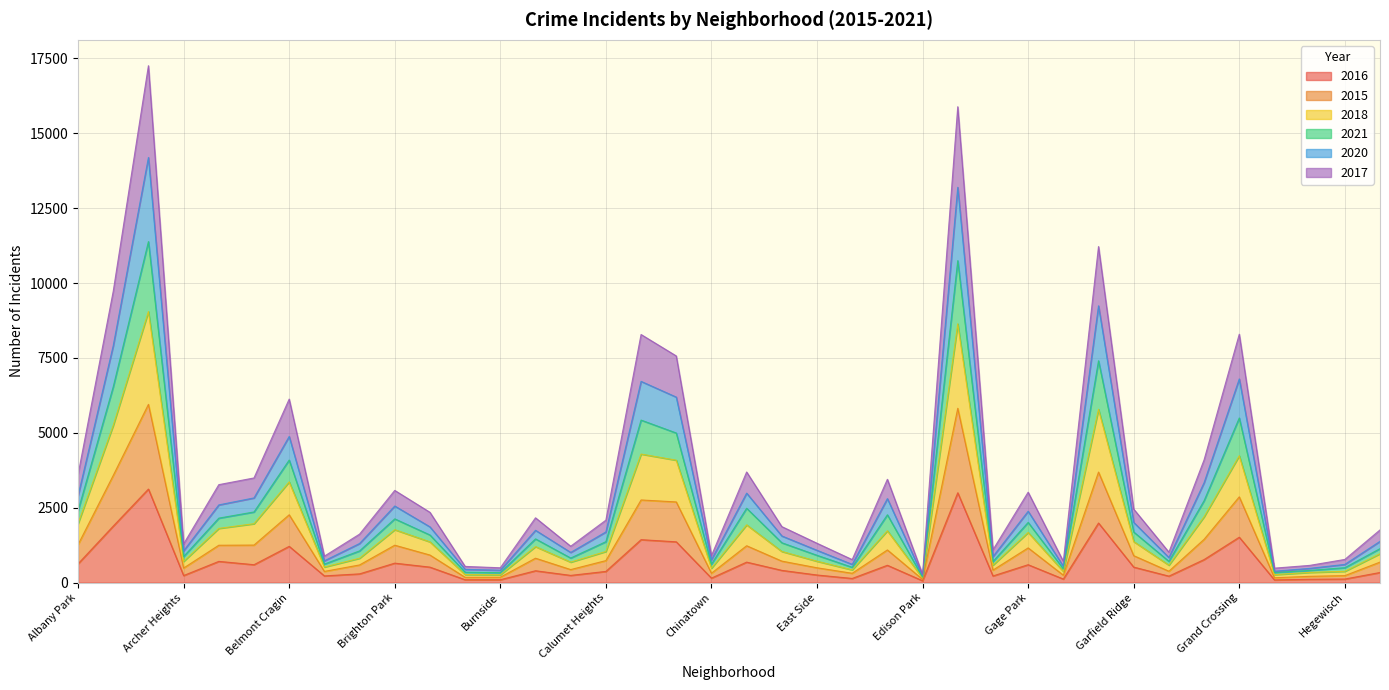

What position from the right is Edgewater?

15